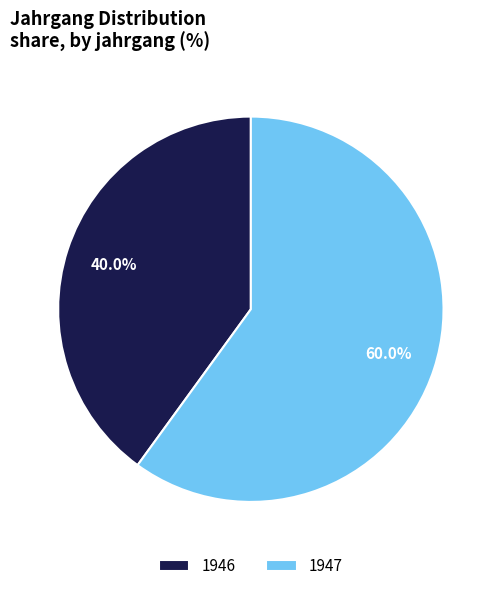

To the nearest percent, what portion does 1947 represent?

60%